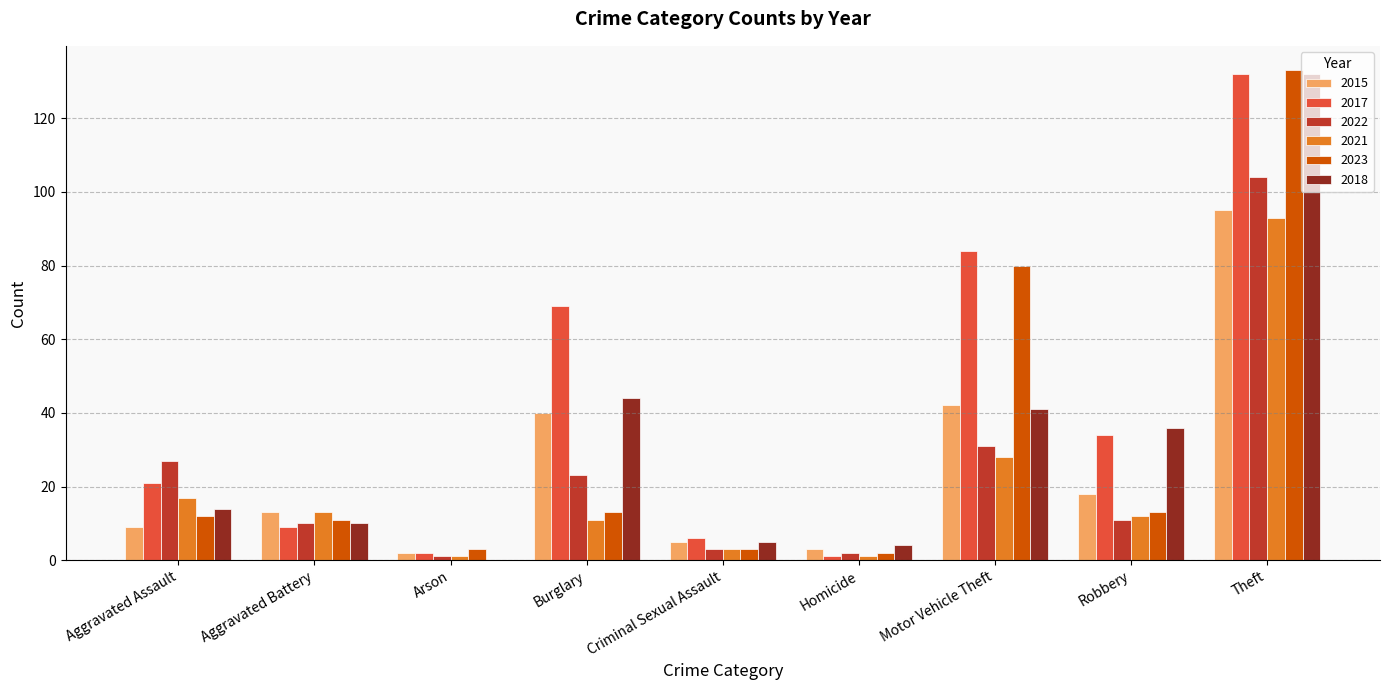

Reading right to left, extract all data points from this chart.

2015: 95	18	42	3	5	40	2	13	9
2017: 132	34	84	1	6	69	2	9	21
2022: 104	11	31	2	3	23	1	10	27
2021: 93	12	28	1	3	11	1	13	17
2023: 133	13	80	2	3	13	3	11	12
2018: 132	36	41	4	5	44	0	10	14